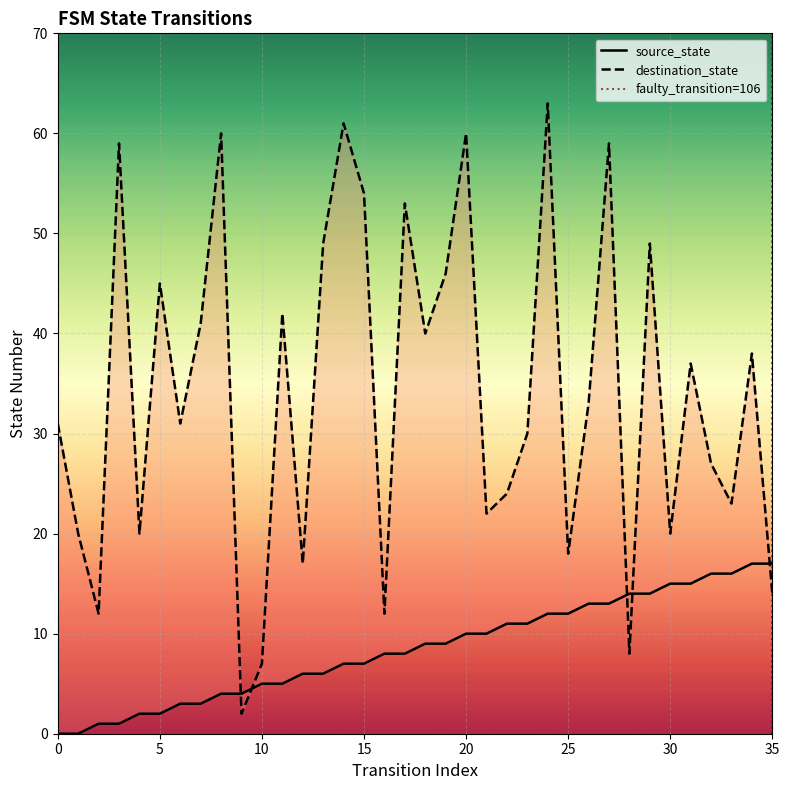

List the series in order of their overall mean, highest first.

destination_state, source_state